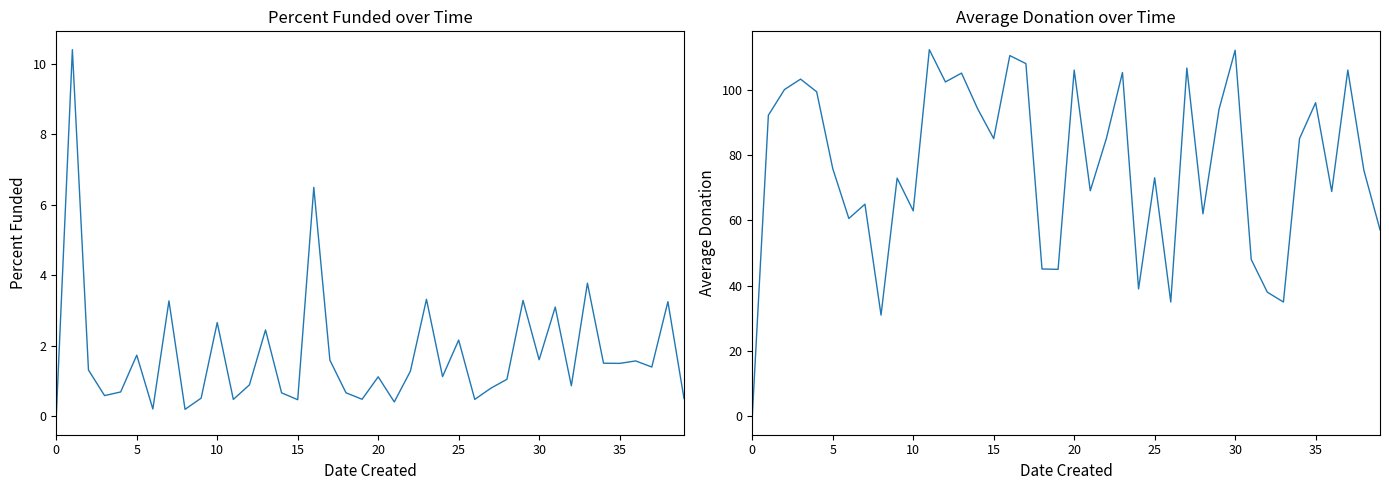

True or false: Percent Funded and Average Donation intersect in this chart.

False